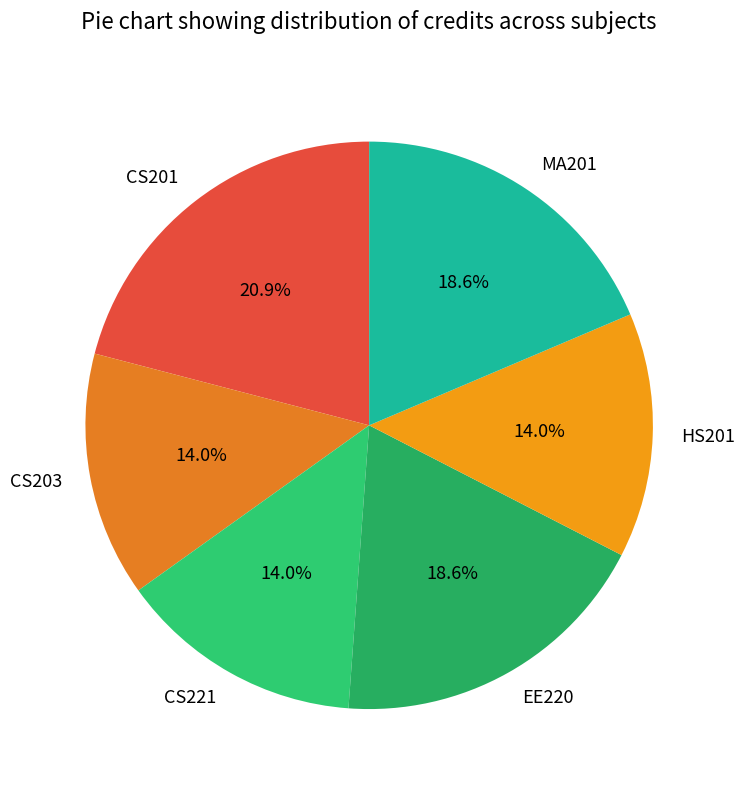

What percentage do MA201 and CS203 together represent?

32.6%